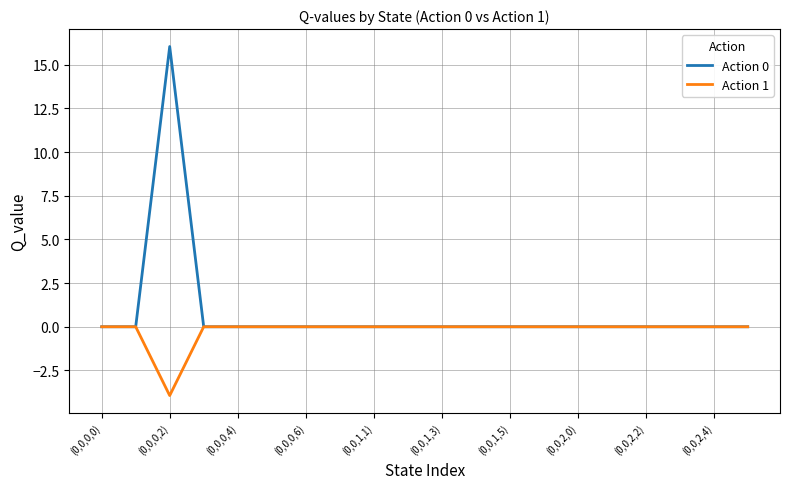

Which series has the widest spread of values?

Action 0